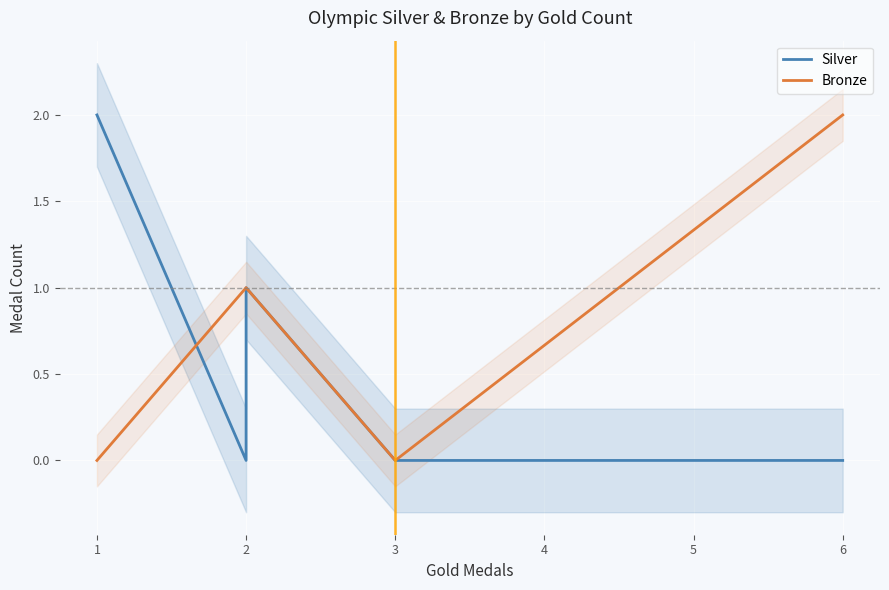

How many values in the Bronze series are below 1?

2